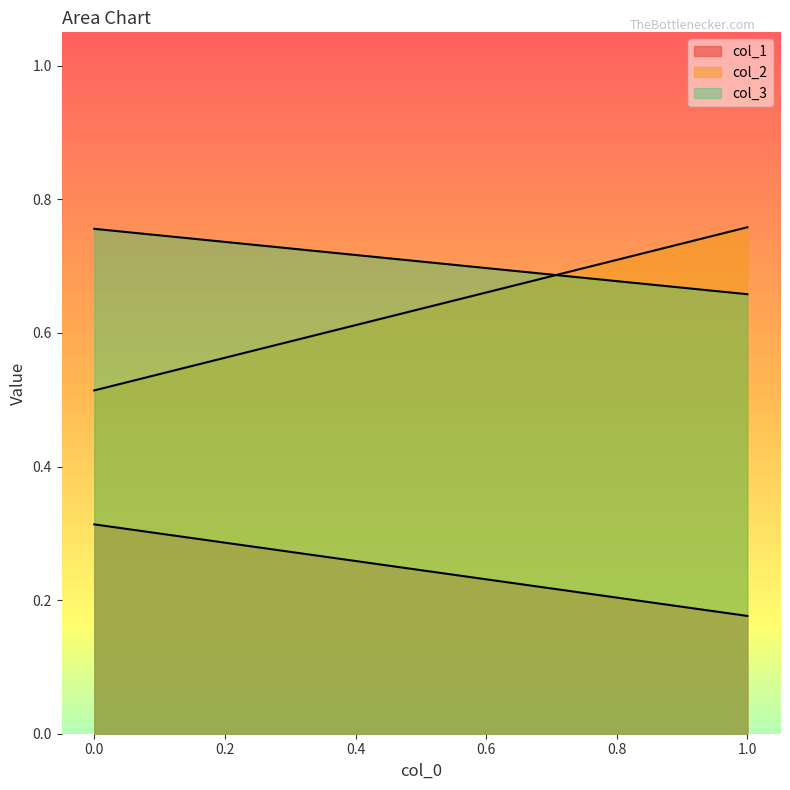

What is the maximum value for col_1?

0.3